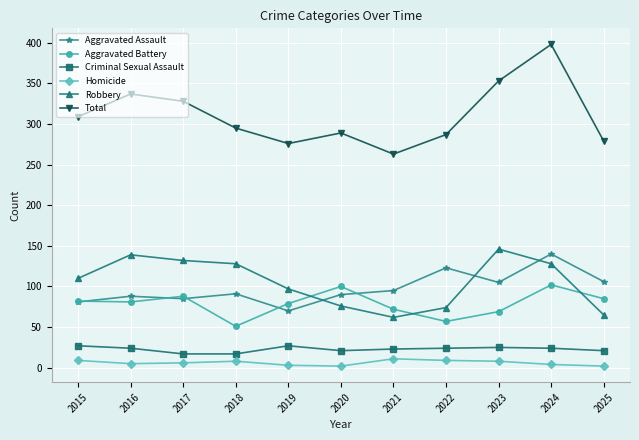

What is the sum of all Robbery values?

1157